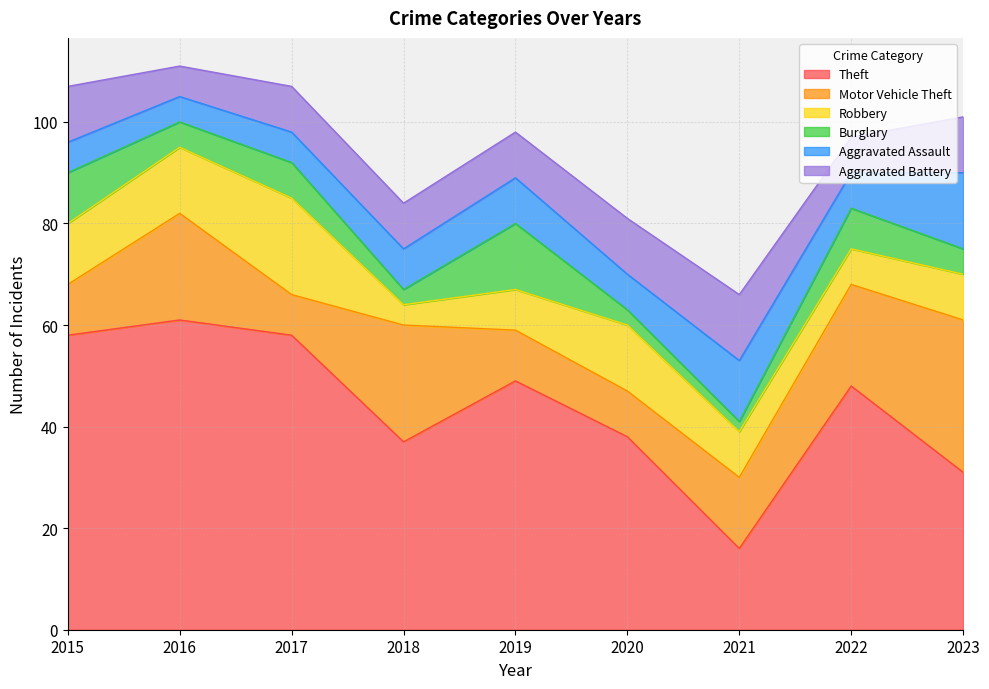

What is the value of the Motor Vehicle Theft point at the 4th from the left?

23